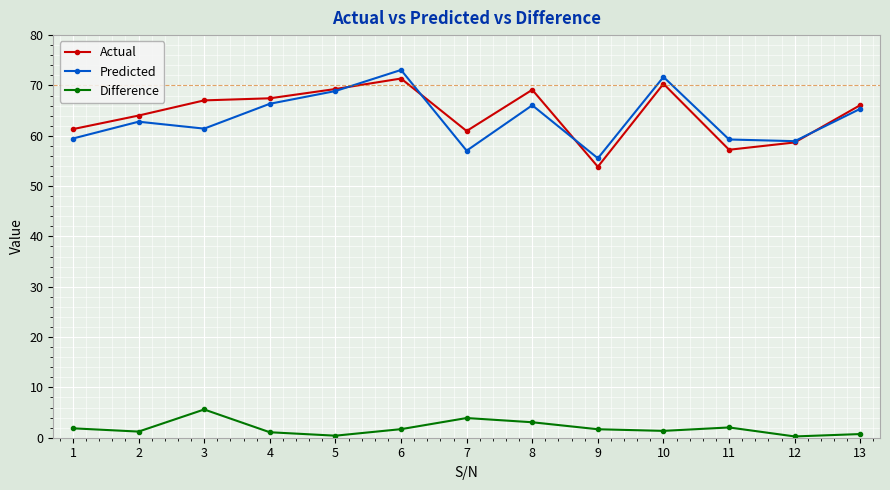

At which label does Actual reach its minimum?

9